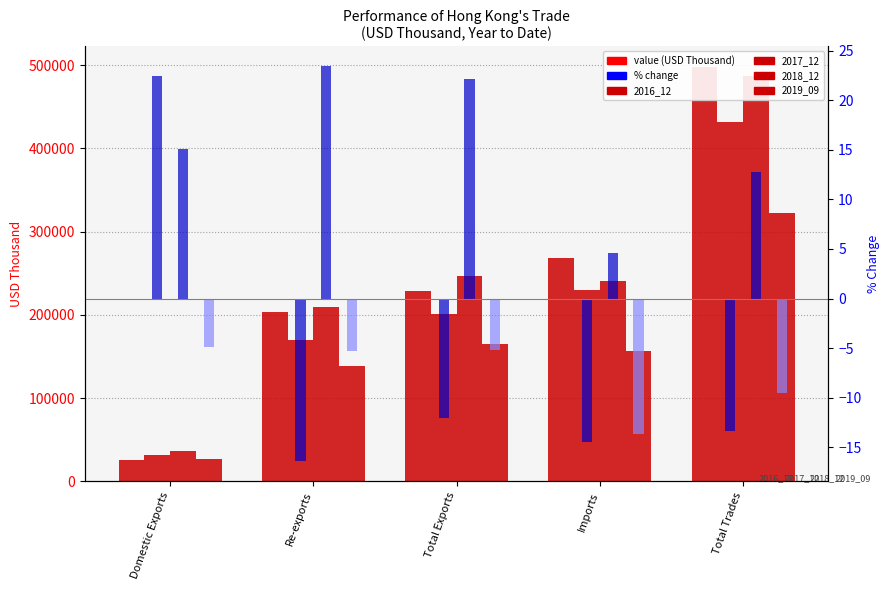

Reading right to left, extract all data points from this chart.

2016_12: Total Trades=498012.8	Imports=268881.7	Total Exports=229131.1	Re-exports=203470.7	Domestic Exports=25660.4
2017_12: Total Trades=431382.7	Imports=229930.2	Total Exports=201452.5	Re-exports=170018.2	Domestic Exports=31434.3
2018_12: Total Trades=486579.5	Imports=240486.8	Total Exports=246092.7	Re-exports=209910.2	Domestic Exports=36182.5
2019_09: Total Trades=321868.6	Imports=156416.8	Total Exports=165451.8	Re-exports=138809.2	Domestic Exports=26642.6